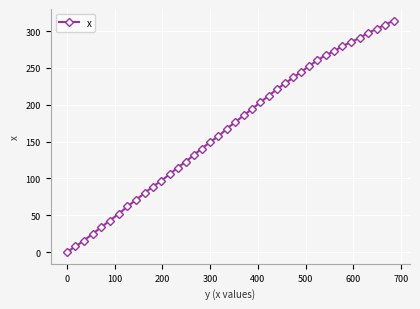

What is the value of the 27th point from the left?

229.3